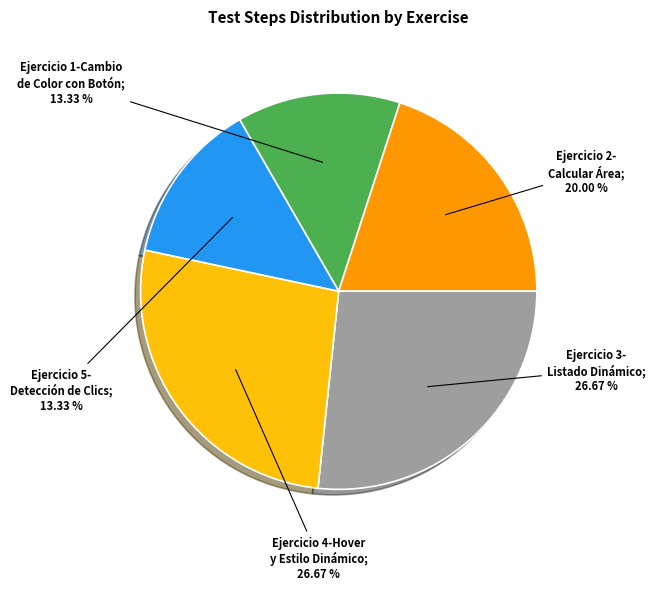

Is there a majority slice in this chart?

No